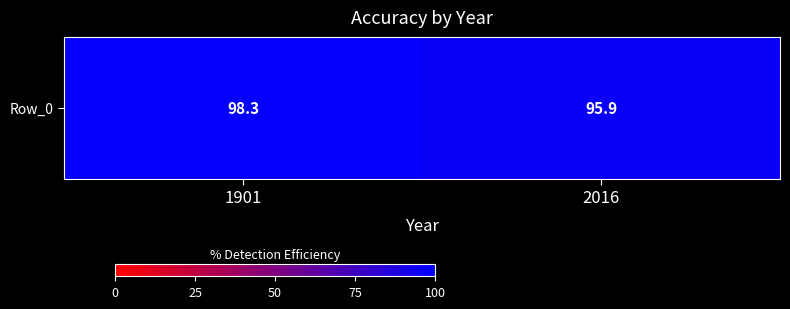

What is the change in value from 1901 to 2016?

-2.4